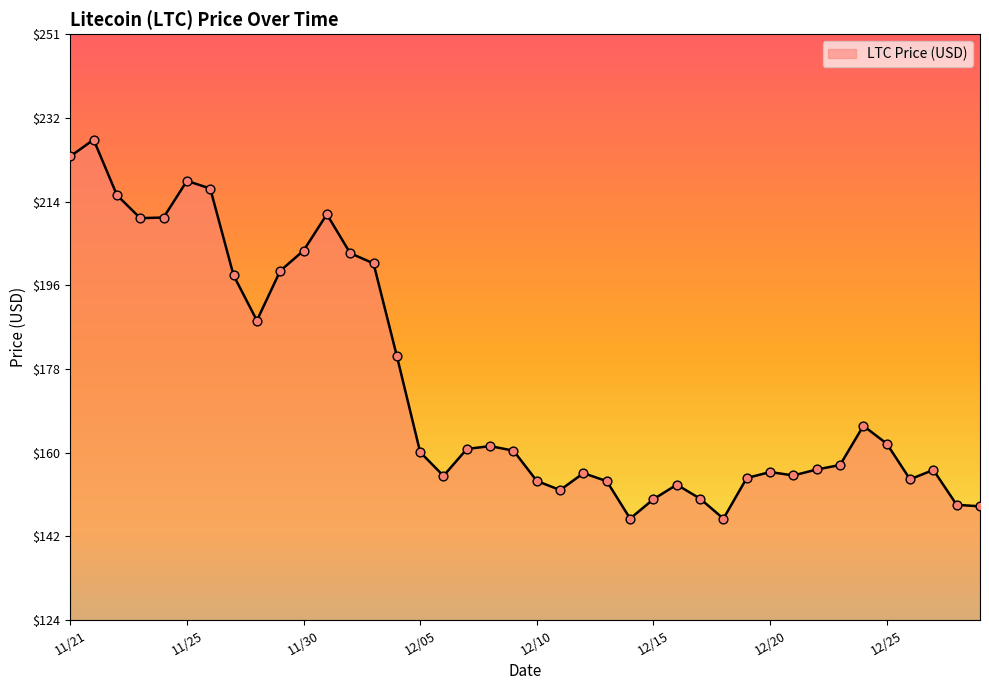

What is the minimum value shown in the chart?

145.9